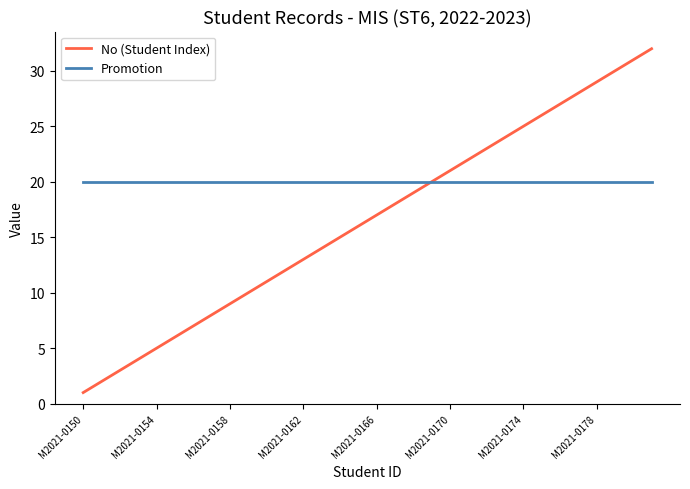

What is the highest value of the Promotion series?

20